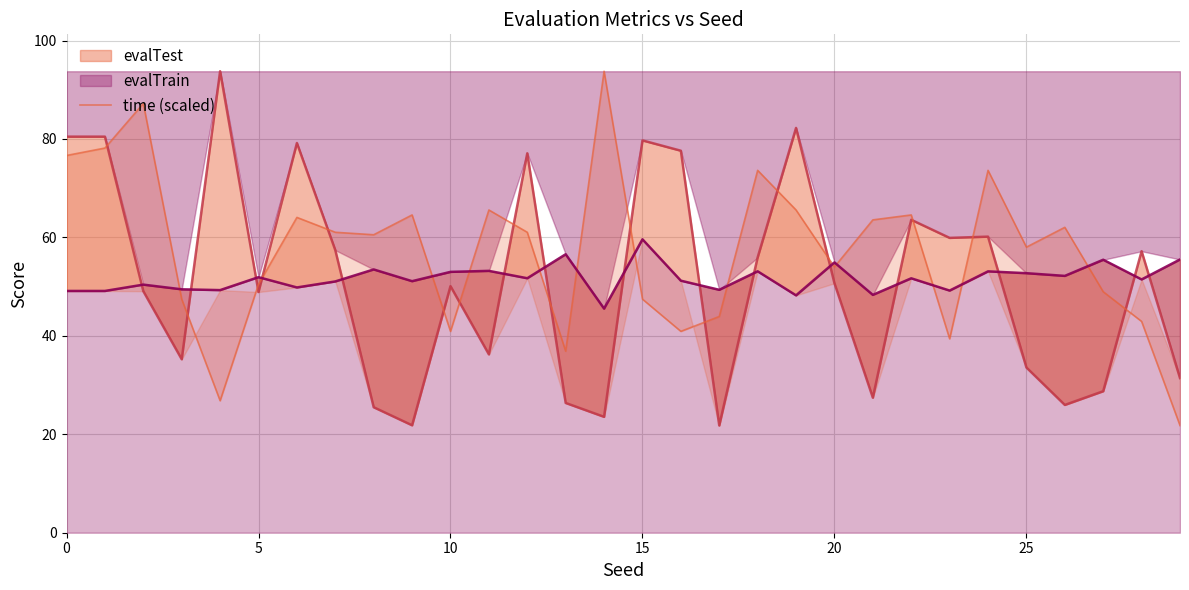

Does the chart have visible grid lines?

Yes